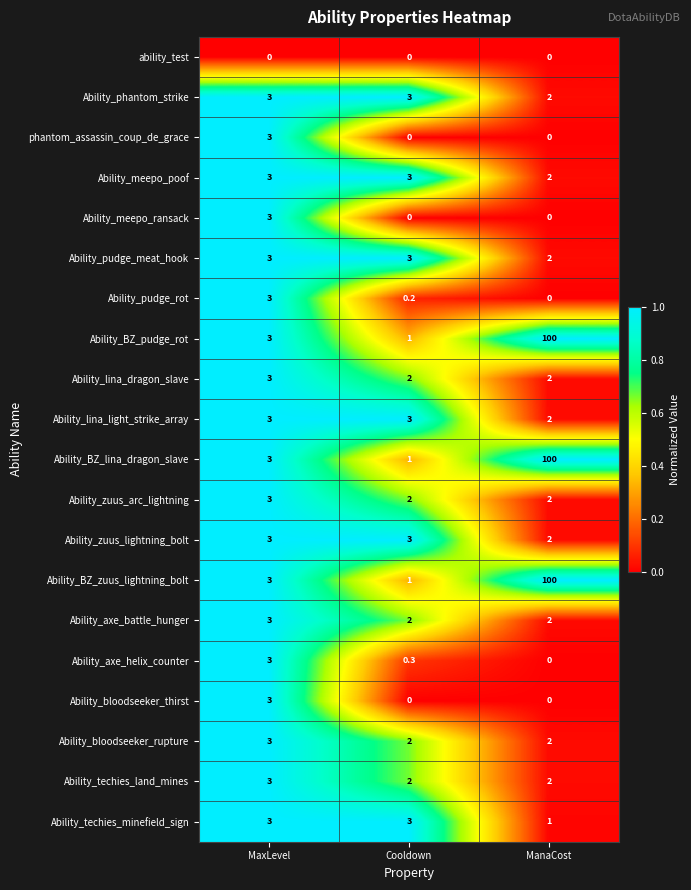

Which label corresponds to the largest value in the chart?

ManaCost